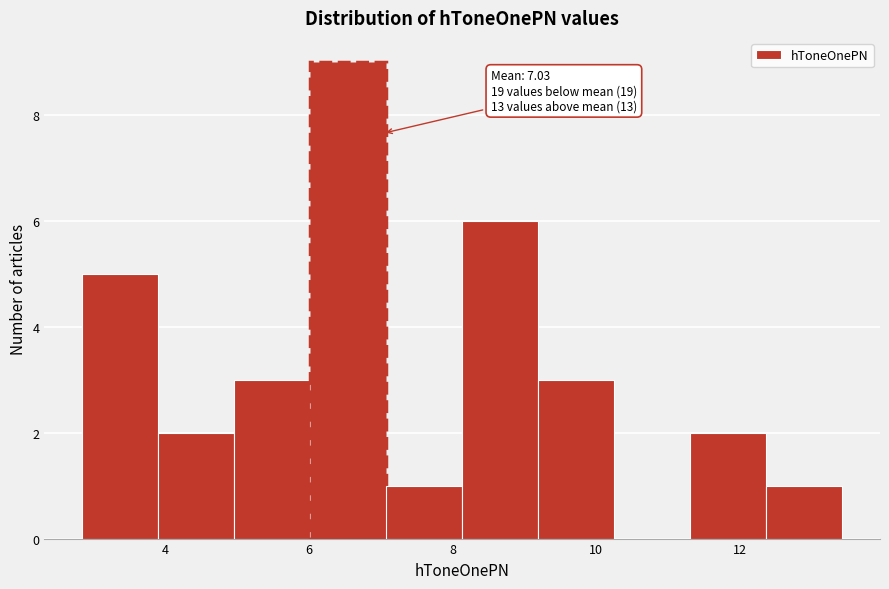

Which range on the x-axis has the tallest bar?

6.0 to 7.0